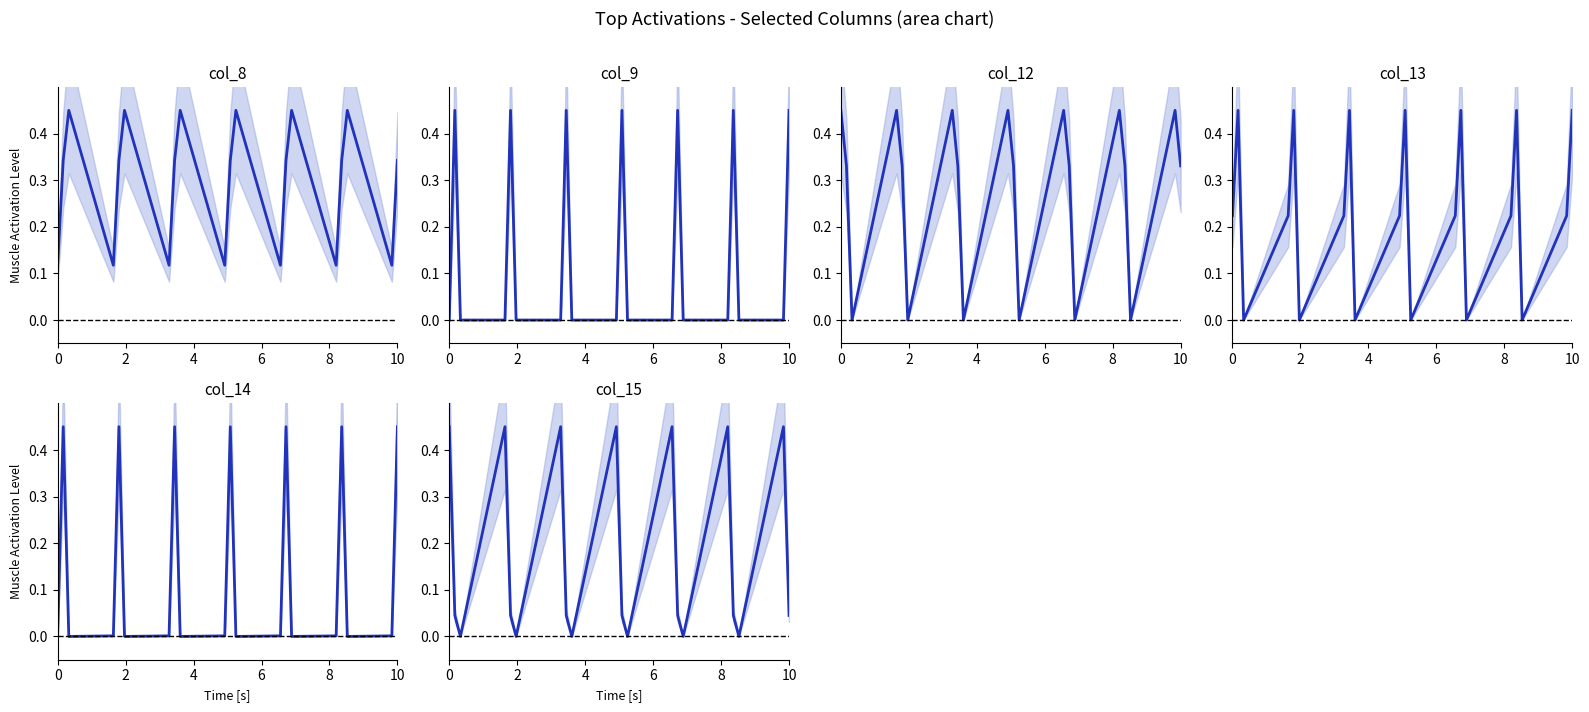

Which category has the highest value across all series?

4